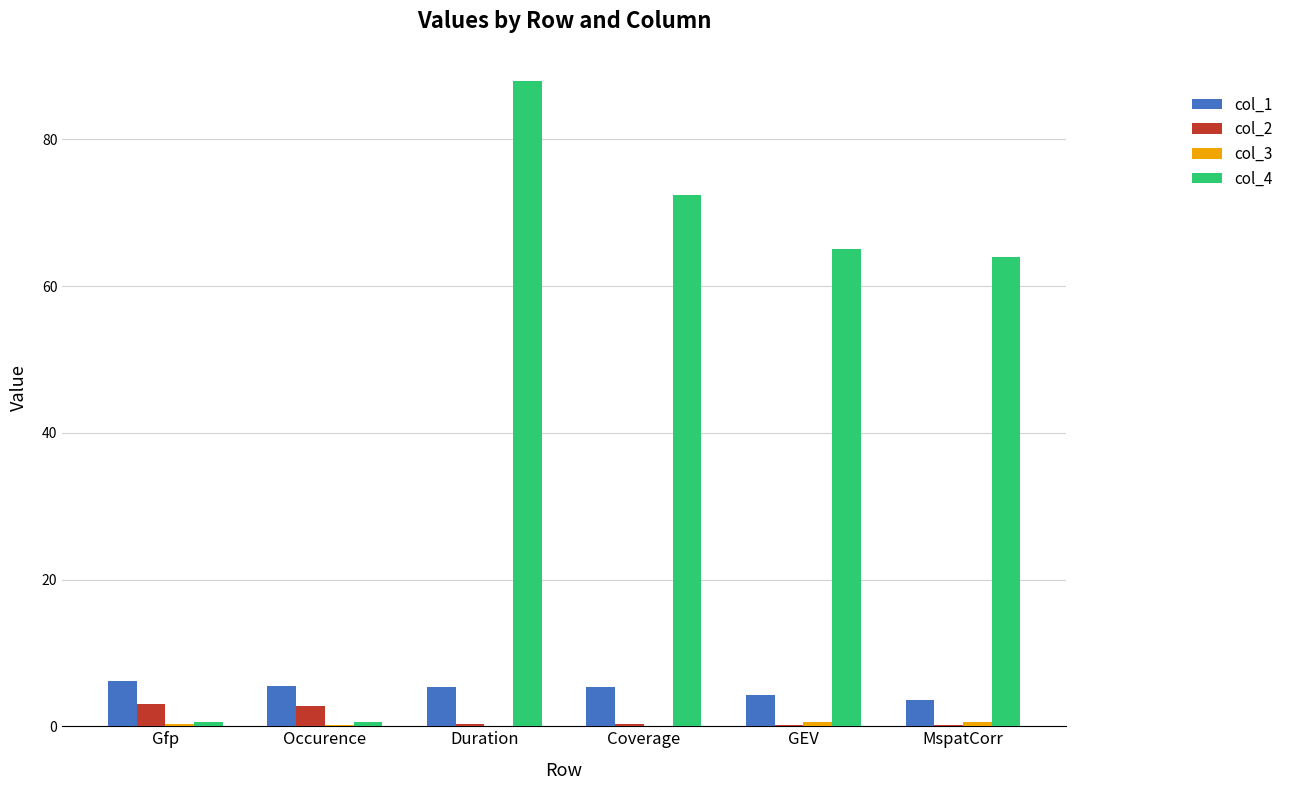

The col_1 series shows 5.5 at Occurence. True or false?

True